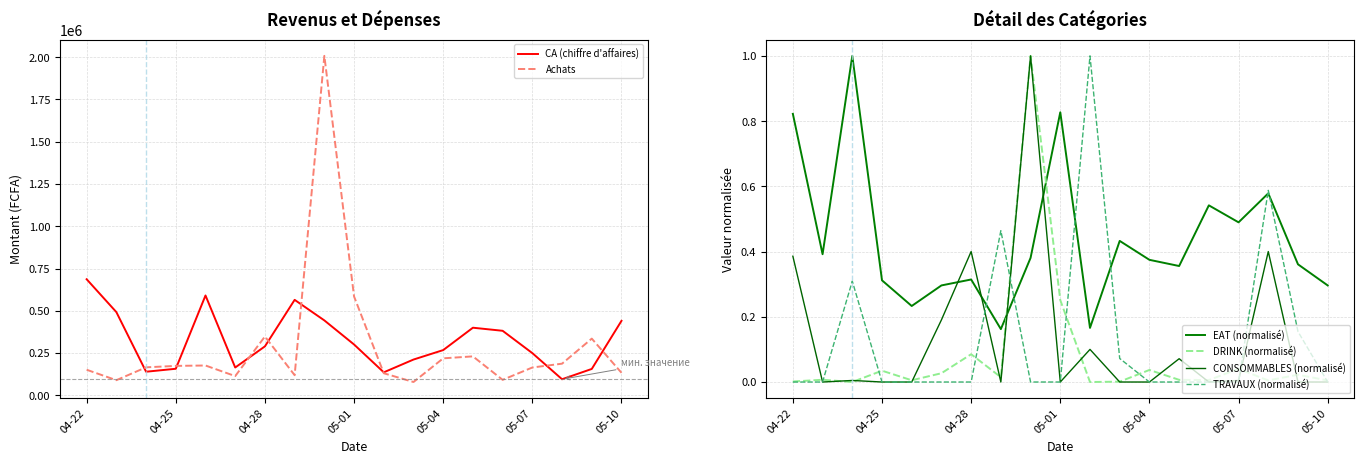

How many distinct data groups are displayed?

6